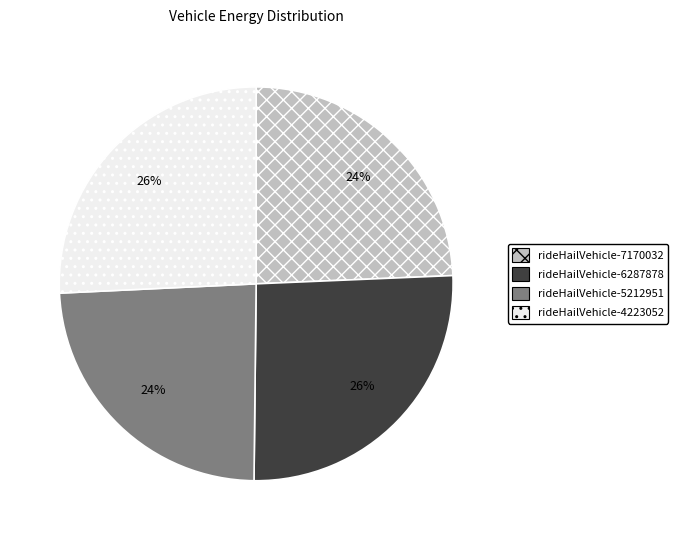

Is there a majority slice in this chart?

No